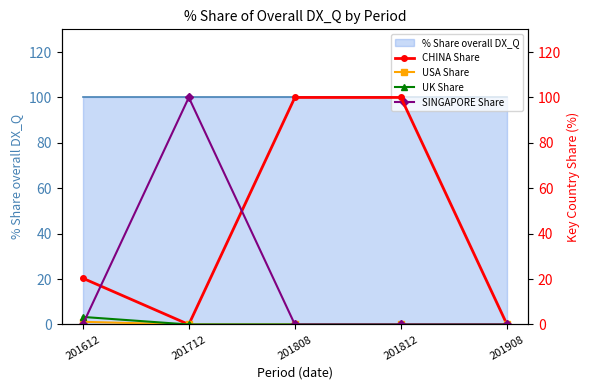

What is the value of the CHINA Share point at the 3rd from the left?

100.0